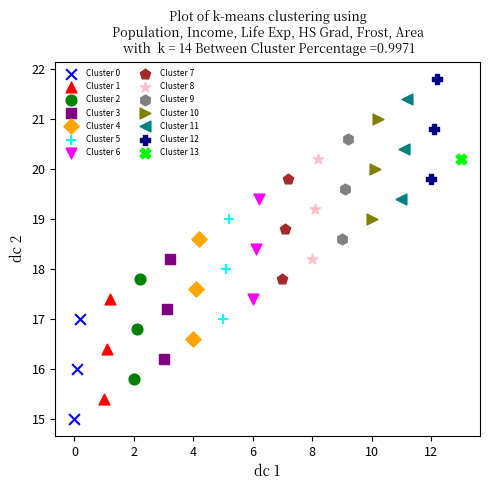

What are all the series names shown in the legend?

Cluster 0, Cluster 1, Cluster 2, Cluster 3, Cluster 4, Cluster 5, Cluster 6, Cluster 7, Cluster 8, Cluster 9, Cluster 10, Cluster 11, Cluster 12, Cluster 13